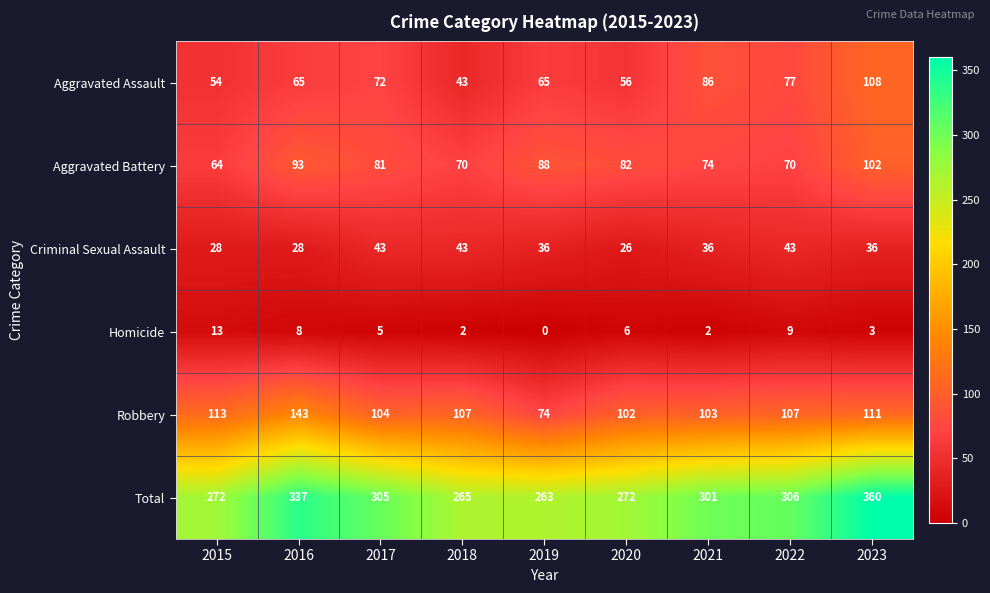

Which series changed the most between 2020 and 2021?

Aggravated Assault